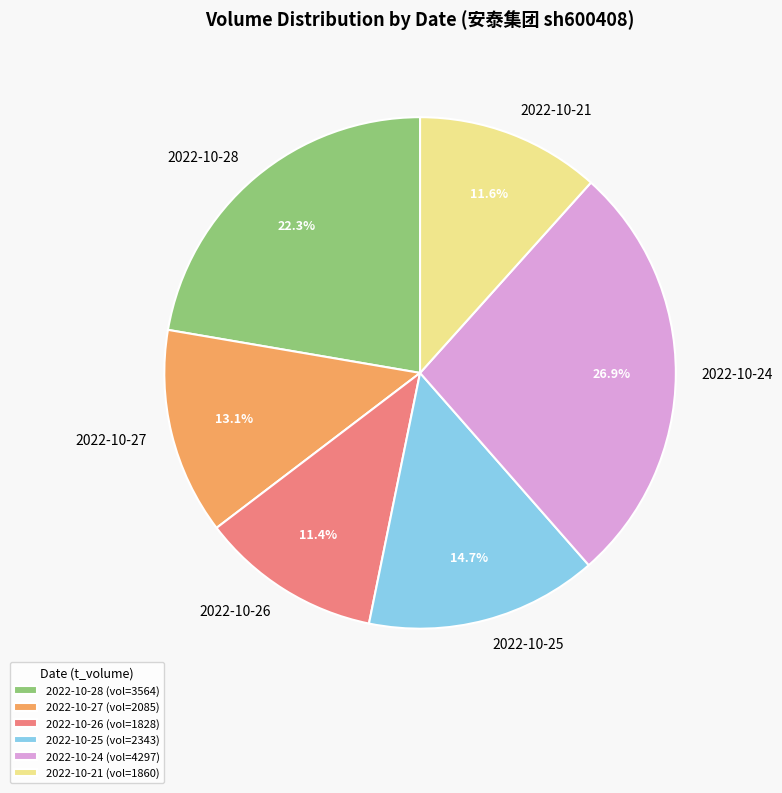

Between 2022-10-27 and 2022-10-21, which is larger?

2022-10-27